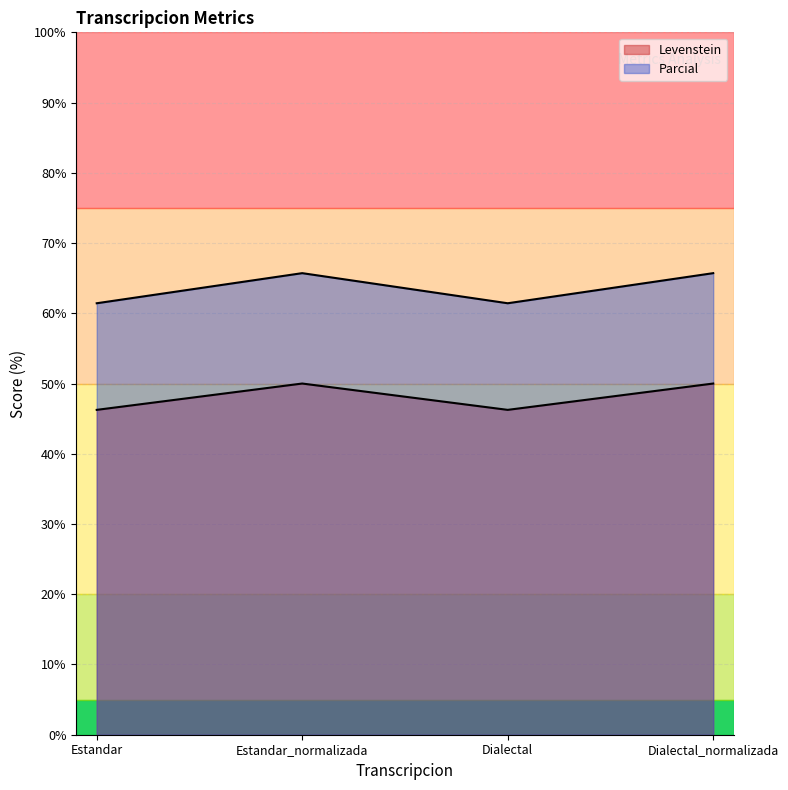

How many values in the Parcial series exceed 65?

2